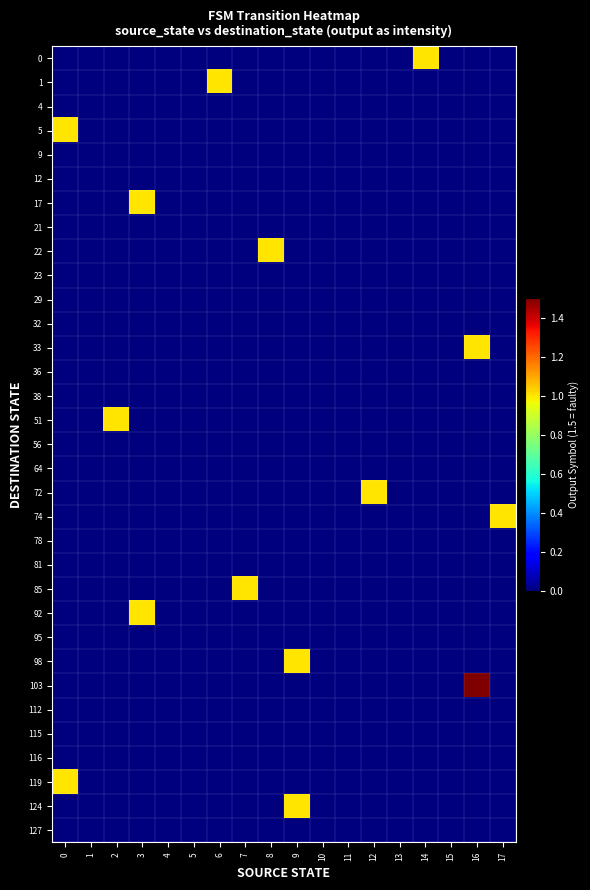

Reading left to right, transcribe all the data shown in this chart.

row_0: 0=0.0	1=0.0	2=0.0	3=0.0	4=0.0	5=0.0	6=0.0	7=0.0	8=0.0	9=0.0	10=0.0	11=0.0	12=0.0	13=0.0	14=1.0	15=0.0	16=0.0	17=0.0
row_1: 0=0.0	1=0.0	2=0.0	3=0.0	4=0.0	5=0.0	6=1.0	7=0.0	8=0.0	9=0.0	10=0.0	11=0.0	12=0.0	13=0.0	14=0.0	15=0.0	16=0.0	17=0.0
row_2: 0=0.0	1=0.0	2=0.0	3=0.0	4=0.0	5=0.0	6=0.0	7=0.0	8=0.0	9=0.0	10=0.0	11=0.0	12=0.0	13=0.0	14=0.0	15=0.0	16=0.0	17=0.0
row_3: 0=1.0	1=0.0	2=0.0	3=0.0	4=0.0	5=0.0	6=0.0	7=0.0	8=0.0	9=0.0	10=0.0	11=0.0	12=0.0	13=0.0	14=0.0	15=0.0	16=0.0	17=0.0
row_4: 0=0.0	1=0.0	2=0.0	3=0.0	4=0.0	5=0.0	6=0.0	7=0.0	8=0.0	9=0.0	10=0.0	11=0.0	12=0.0	13=0.0	14=0.0	15=0.0	16=0.0	17=0.0
row_5: 0=0.0	1=0.0	2=0.0	3=0.0	4=0.0	5=0.0	6=0.0	7=0.0	8=0.0	9=0.0	10=0.0	11=0.0	12=0.0	13=0.0	14=0.0	15=0.0	16=0.0	17=0.0
row_6: 0=0.0	1=0.0	2=0.0	3=1.0	4=0.0	5=0.0	6=0.0	7=0.0	8=0.0	9=0.0	10=0.0	11=0.0	12=0.0	13=0.0	14=0.0	15=0.0	16=0.0	17=0.0
row_7: 0=0.0	1=0.0	2=0.0	3=0.0	4=0.0	5=0.0	6=0.0	7=0.0	8=0.0	9=0.0	10=0.0	11=0.0	12=0.0	13=0.0	14=0.0	15=0.0	16=0.0	17=0.0
row_8: 0=0.0	1=0.0	2=0.0	3=0.0	4=0.0	5=0.0	6=0.0	7=0.0	8=1.0	9=0.0	10=0.0	11=0.0	12=0.0	13=0.0	14=0.0	15=0.0	16=0.0	17=0.0
row_9: 0=0.0	1=0.0	2=0.0	3=0.0	4=0.0	5=0.0	6=0.0	7=0.0	8=0.0	9=0.0	10=0.0	11=0.0	12=0.0	13=0.0	14=0.0	15=0.0	16=0.0	17=0.0
row_10: 0=0.0	1=0.0	2=0.0	3=0.0	4=0.0	5=0.0	6=0.0	7=0.0	8=0.0	9=0.0	10=0.0	11=0.0	12=0.0	13=0.0	14=0.0	15=0.0	16=0.0	17=0.0
row_11: 0=0.0	1=0.0	2=0.0	3=0.0	4=0.0	5=0.0	6=0.0	7=0.0	8=0.0	9=0.0	10=0.0	11=0.0	12=0.0	13=0.0	14=0.0	15=0.0	16=0.0	17=0.0
row_12: 0=0.0	1=0.0	2=0.0	3=0.0	4=0.0	5=0.0	6=0.0	7=0.0	8=0.0	9=0.0	10=0.0	11=0.0	12=0.0	13=0.0	14=0.0	15=0.0	16=1.0	17=0.0
row_13: 0=0.0	1=0.0	2=0.0	3=0.0	4=0.0	5=0.0	6=0.0	7=0.0	8=0.0	9=0.0	10=0.0	11=0.0	12=0.0	13=0.0	14=0.0	15=0.0	16=0.0	17=0.0
row_14: 0=0.0	1=0.0	2=0.0	3=0.0	4=0.0	5=0.0	6=0.0	7=0.0	8=0.0	9=0.0	10=0.0	11=0.0	12=0.0	13=0.0	14=0.0	15=0.0	16=0.0	17=0.0
row_15: 0=0.0	1=0.0	2=1.0	3=0.0	4=0.0	5=0.0	6=0.0	7=0.0	8=0.0	9=0.0	10=0.0	11=0.0	12=0.0	13=0.0	14=0.0	15=0.0	16=0.0	17=0.0
row_16: 0=0.0	1=0.0	2=0.0	3=0.0	4=0.0	5=0.0	6=0.0	7=0.0	8=0.0	9=0.0	10=0.0	11=0.0	12=0.0	13=0.0	14=0.0	15=0.0	16=0.0	17=0.0
row_17: 0=0.0	1=0.0	2=0.0	3=0.0	4=0.0	5=0.0	6=0.0	7=0.0	8=0.0	9=0.0	10=0.0	11=0.0	12=0.0	13=0.0	14=0.0	15=0.0	16=0.0	17=0.0
row_18: 0=0.0	1=0.0	2=0.0	3=0.0	4=0.0	5=0.0	6=0.0	7=0.0	8=0.0	9=0.0	10=0.0	11=0.0	12=1.0	13=0.0	14=0.0	15=0.0	16=0.0	17=0.0
row_19: 0=0.0	1=0.0	2=0.0	3=0.0	4=0.0	5=0.0	6=0.0	7=0.0	8=0.0	9=0.0	10=0.0	11=0.0	12=0.0	13=0.0	14=0.0	15=0.0	16=0.0	17=1.0
row_20: 0=0.0	1=0.0	2=0.0	3=0.0	4=0.0	5=0.0	6=0.0	7=0.0	8=0.0	9=0.0	10=0.0	11=0.0	12=0.0	13=0.0	14=0.0	15=0.0	16=0.0	17=0.0
row_21: 0=0.0	1=0.0	2=0.0	3=0.0	4=0.0	5=0.0	6=0.0	7=0.0	8=0.0	9=0.0	10=0.0	11=0.0	12=0.0	13=0.0	14=0.0	15=0.0	16=0.0	17=0.0
row_22: 0=0.0	1=0.0	2=0.0	3=0.0	4=0.0	5=0.0	6=0.0	7=1.0	8=0.0	9=0.0	10=0.0	11=0.0	12=0.0	13=0.0	14=0.0	15=0.0	16=0.0	17=0.0
row_23: 0=0.0	1=0.0	2=0.0	3=1.0	4=0.0	5=0.0	6=0.0	7=0.0	8=0.0	9=0.0	10=0.0	11=0.0	12=0.0	13=0.0	14=0.0	15=0.0	16=0.0	17=0.0
row_24: 0=0.0	1=0.0	2=0.0	3=0.0	4=0.0	5=0.0	6=0.0	7=0.0	8=0.0	9=0.0	10=0.0	11=0.0	12=0.0	13=0.0	14=0.0	15=0.0	16=0.0	17=0.0
row_25: 0=0.0	1=0.0	2=0.0	3=0.0	4=0.0	5=0.0	6=0.0	7=0.0	8=0.0	9=1.0	10=0.0	11=0.0	12=0.0	13=0.0	14=0.0	15=0.0	16=0.0	17=0.0
row_26: 0=0.0	1=0.0	2=0.0	3=0.0	4=0.0	5=0.0	6=0.0	7=0.0	8=0.0	9=0.0	10=0.0	11=0.0	12=0.0	13=0.0	14=0.0	15=0.0	16=1.5	17=0.0
row_27: 0=0.0	1=0.0	2=0.0	3=0.0	4=0.0	5=0.0	6=0.0	7=0.0	8=0.0	9=0.0	10=0.0	11=0.0	12=0.0	13=0.0	14=0.0	15=0.0	16=0.0	17=0.0
row_28: 0=0.0	1=0.0	2=0.0	3=0.0	4=0.0	5=0.0	6=0.0	7=0.0	8=0.0	9=0.0	10=0.0	11=0.0	12=0.0	13=0.0	14=0.0	15=0.0	16=0.0	17=0.0
row_29: 0=0.0	1=0.0	2=0.0	3=0.0	4=0.0	5=0.0	6=0.0	7=0.0	8=0.0	9=0.0	10=0.0	11=0.0	12=0.0	13=0.0	14=0.0	15=0.0	16=0.0	17=0.0
row_30: 0=1.0	1=0.0	2=0.0	3=0.0	4=0.0	5=0.0	6=0.0	7=0.0	8=0.0	9=0.0	10=0.0	11=0.0	12=0.0	13=0.0	14=0.0	15=0.0	16=0.0	17=0.0
row_31: 0=0.0	1=0.0	2=0.0	3=0.0	4=0.0	5=0.0	6=0.0	7=0.0	8=0.0	9=1.0	10=0.0	11=0.0	12=0.0	13=0.0	14=0.0	15=0.0	16=0.0	17=0.0
row_32: 0=0.0	1=0.0	2=0.0	3=0.0	4=0.0	5=0.0	6=0.0	7=0.0	8=0.0	9=0.0	10=0.0	11=0.0	12=0.0	13=0.0	14=0.0	15=0.0	16=0.0	17=0.0